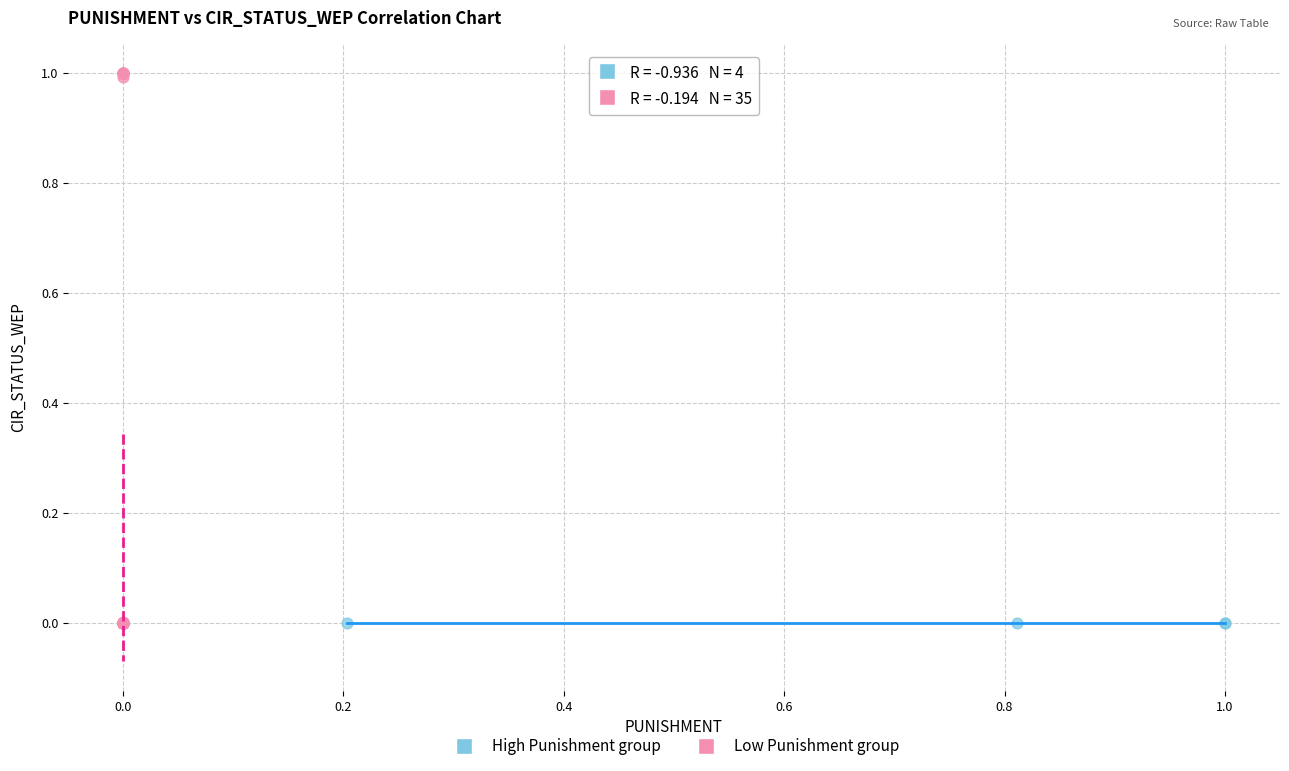

Which series reaches the maximum Y coordinate?

Low Punishment group